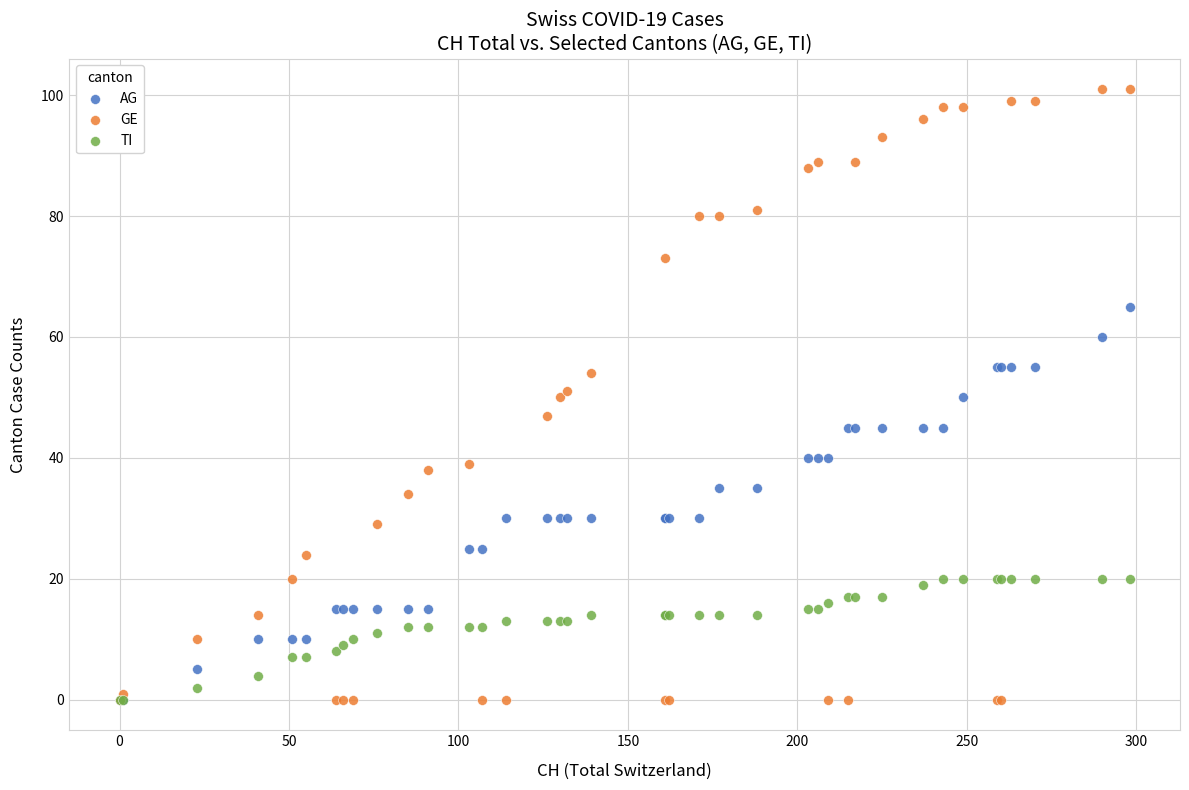

Which series reaches the maximum Y coordinate?

GE